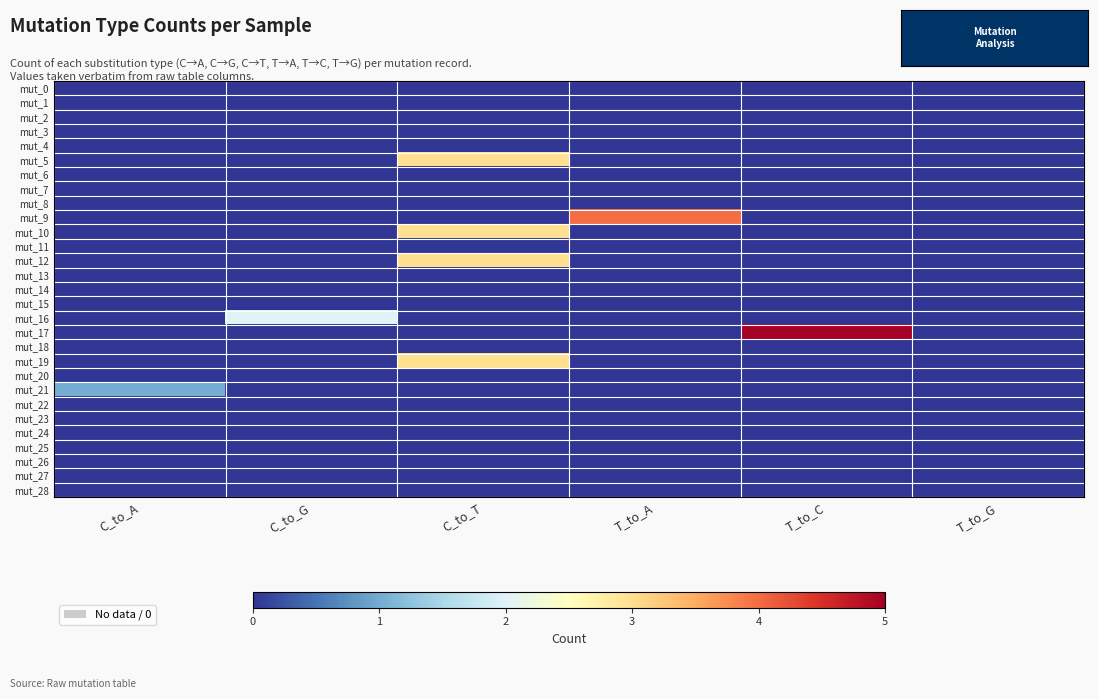

How many categories are shown in the chart?

6